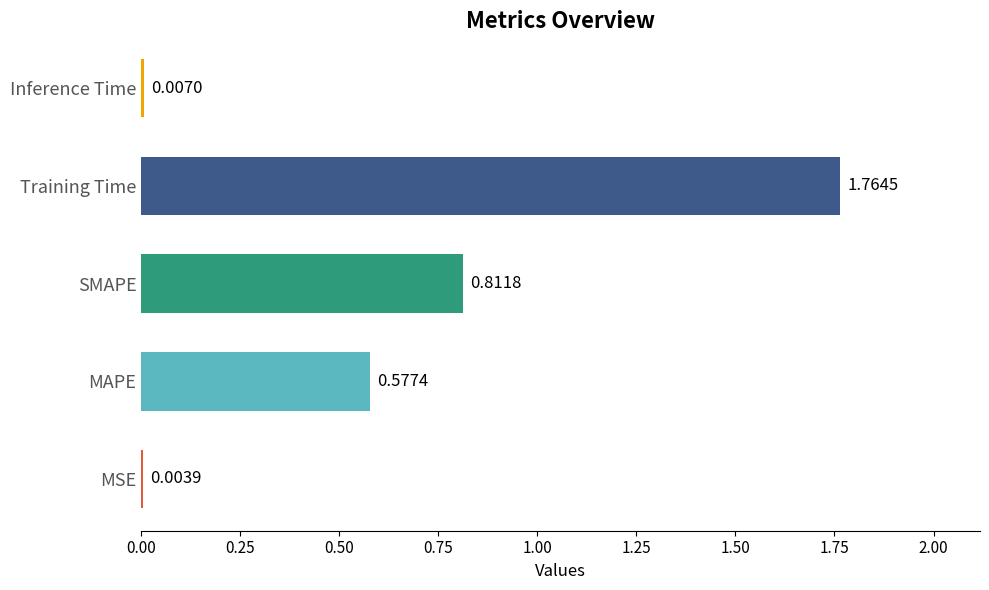

What is the change in value from MSE to MAPE?

+0.6